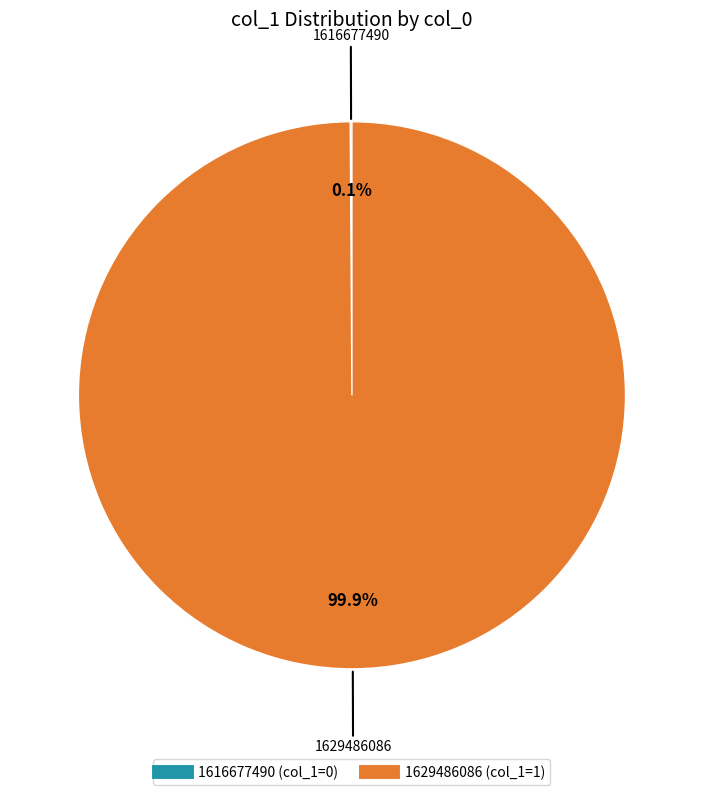

To the nearest percent, what is the difference between the largest and smallest slice percentages?

100%